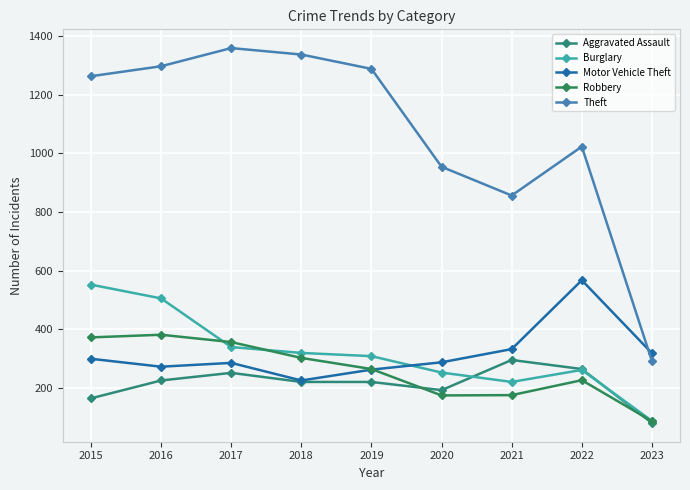

The value of Aggravated Assault at 2019 is 220. True or false?

True